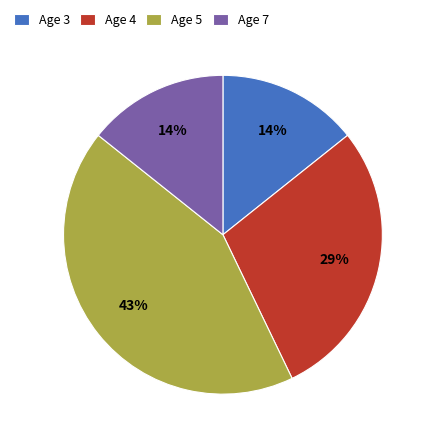

Count the number of slices in the pie.

4